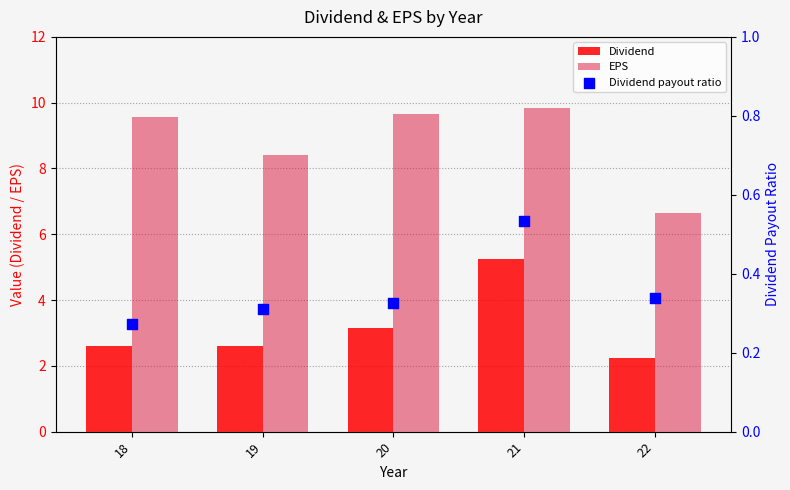

Which series has the widest spread of Y values?

EPS